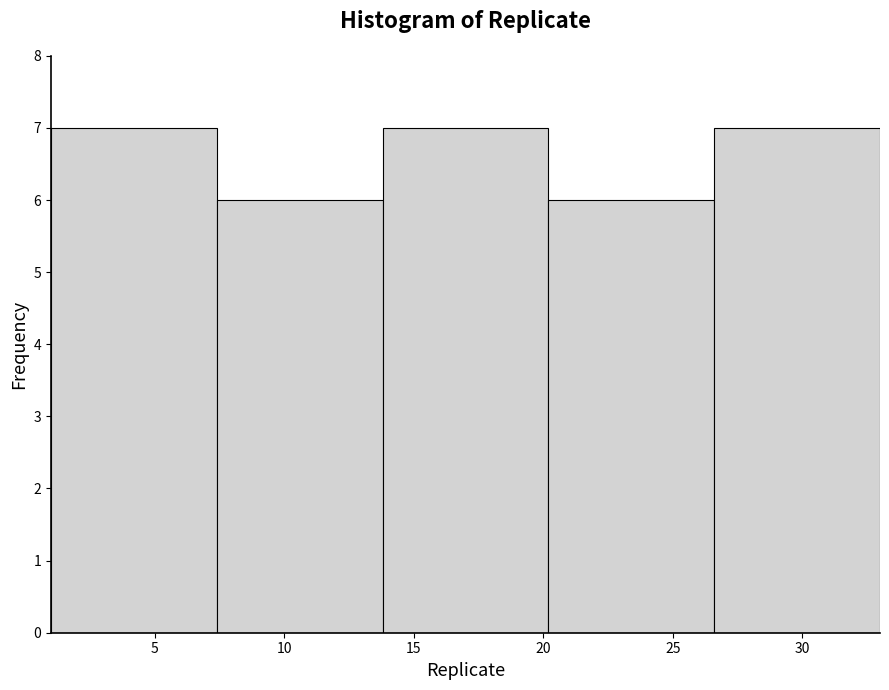

Reading left to right, list every bar in this chart as the range it spans on the x-axis followed by its height. Neither the bar edges nor the heights are printed on the chart, so give them approximately, as read against the axes.

1.0 to 7.4: 7
7.4 to 13.8: 6
13.8 to 20.2: 7
20.2 to 26.6: 6
26.6 to 33.0: 7